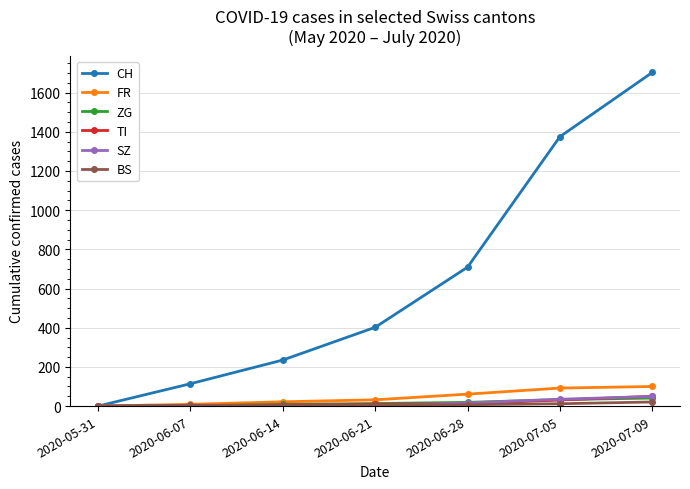

Is this an area chart (filled region under the line)?

No